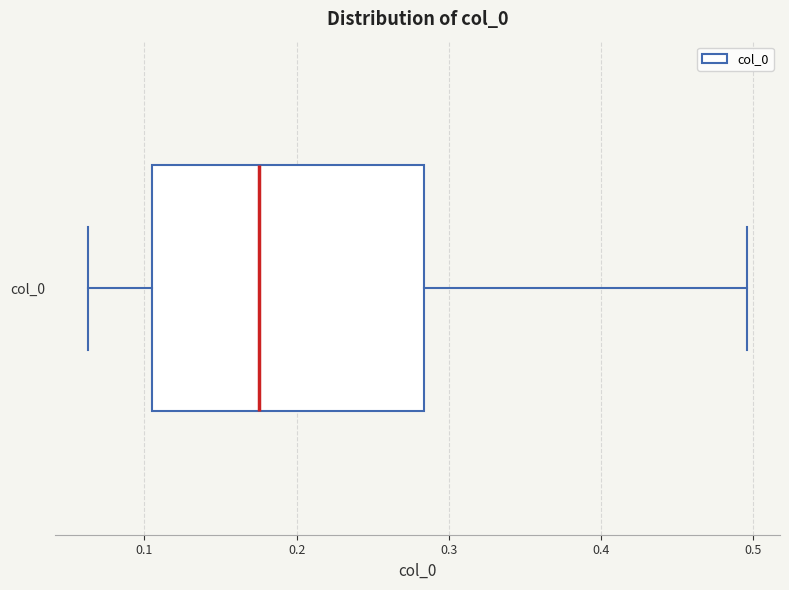

Read this box plot against the x-axis: the position of the median line, the range covered by the box, and the ends of both whiskers. The values are not printed on the chart, so give them approximately, as read against the axis.

median 0.18, box 0.11 to 0.28, whiskers 0.06 to 0.50